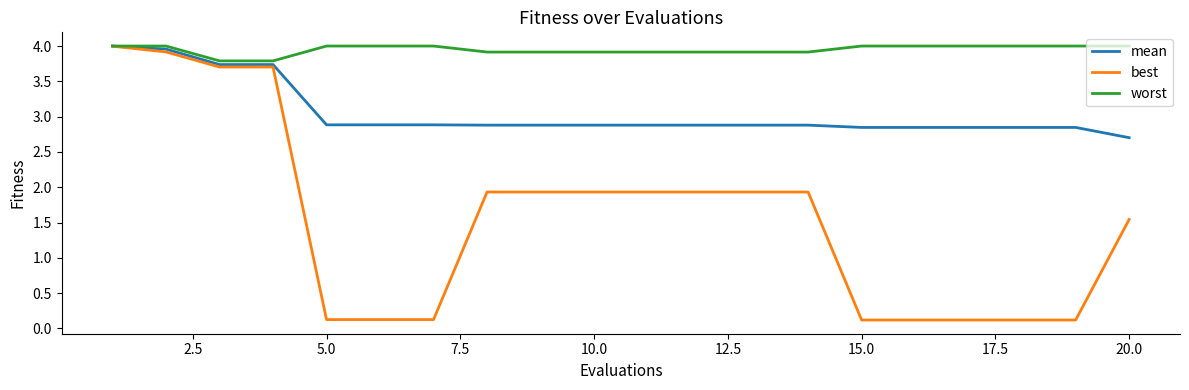

Which series has the widest spread of values?

best